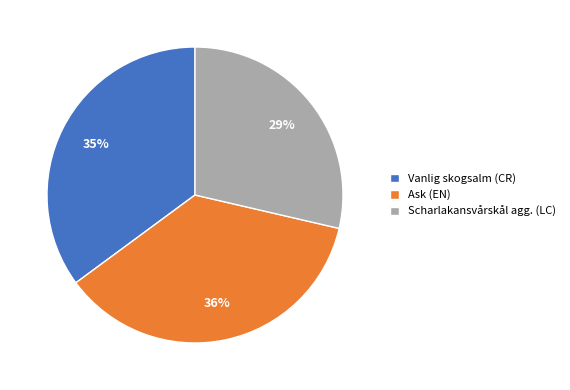

To the nearest percent, what portion does Vanlig skogsalm (CR) represent?

35%